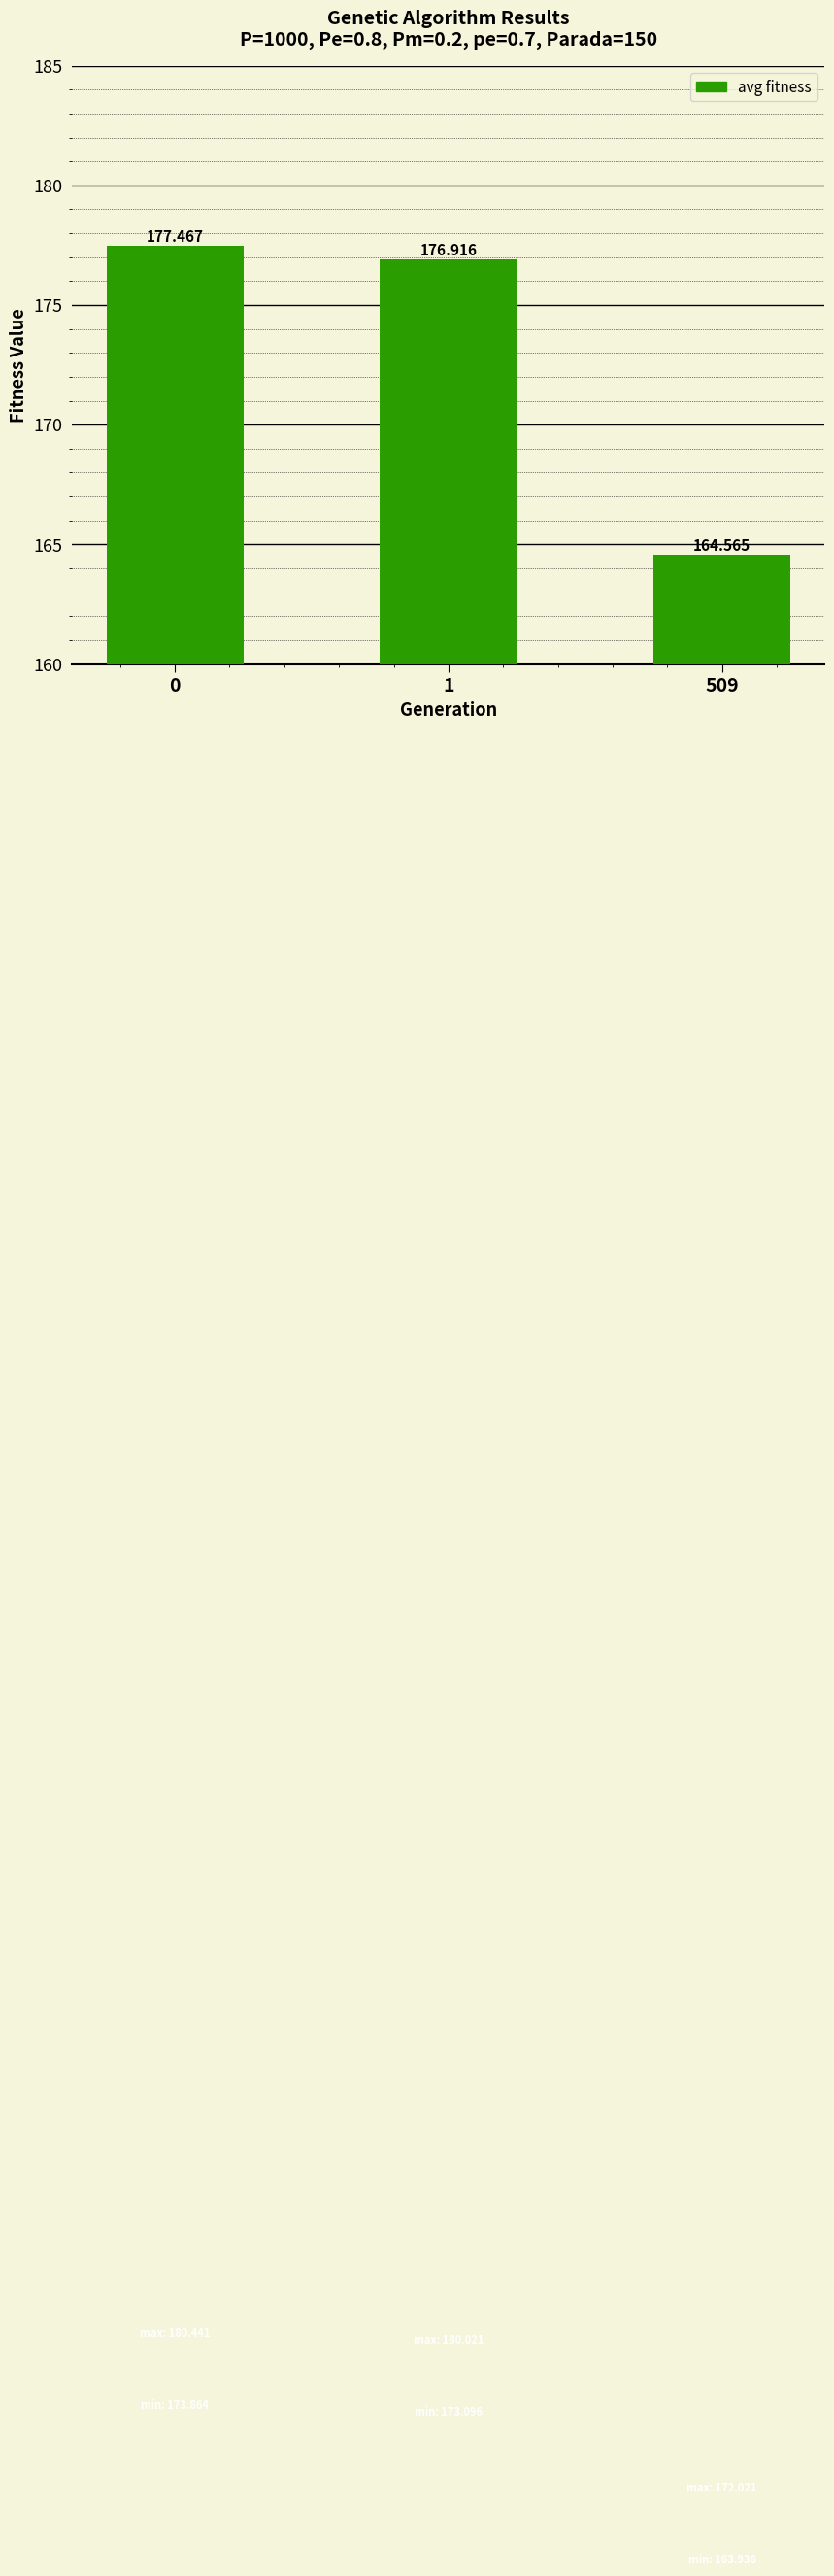

What is the minimum value shown in the chart?

164.6